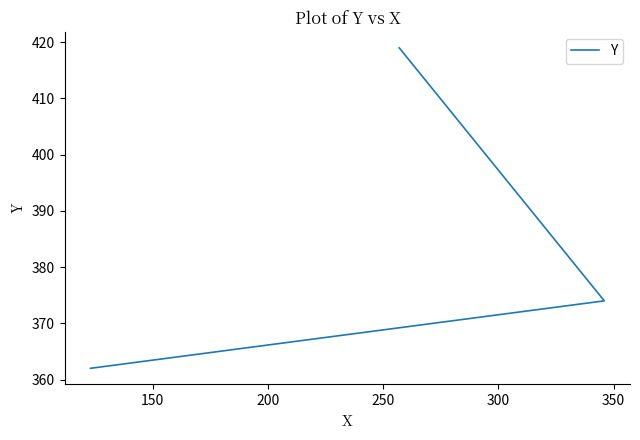

Does the chart display data point markers on the line(s)?

No